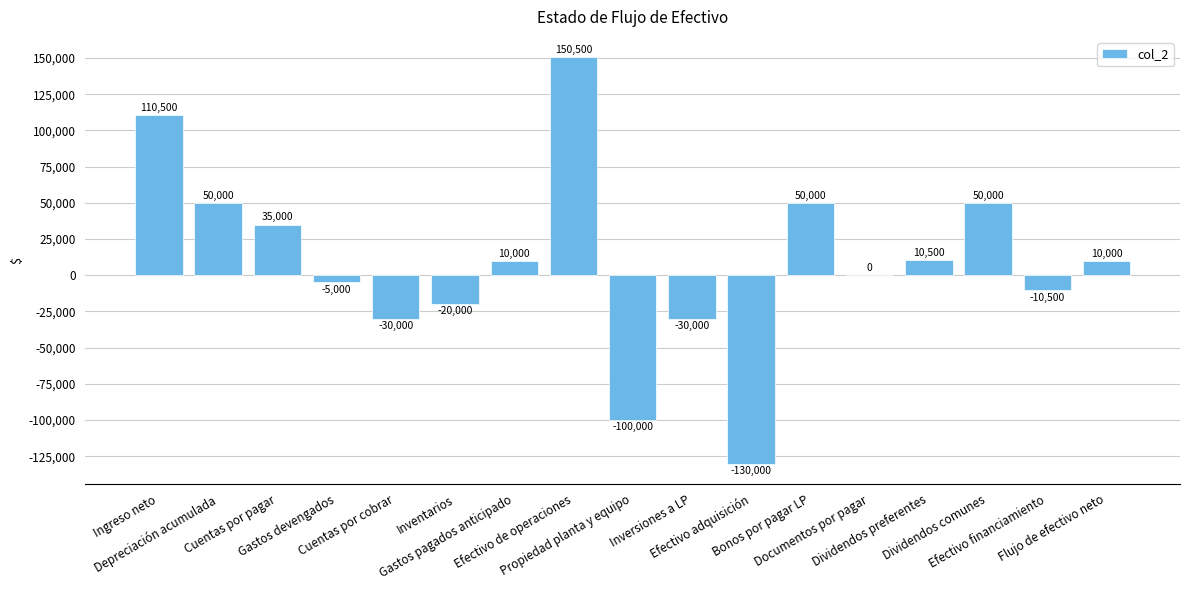

The value at Cuentas por cobrar is -17160. True or false?

False